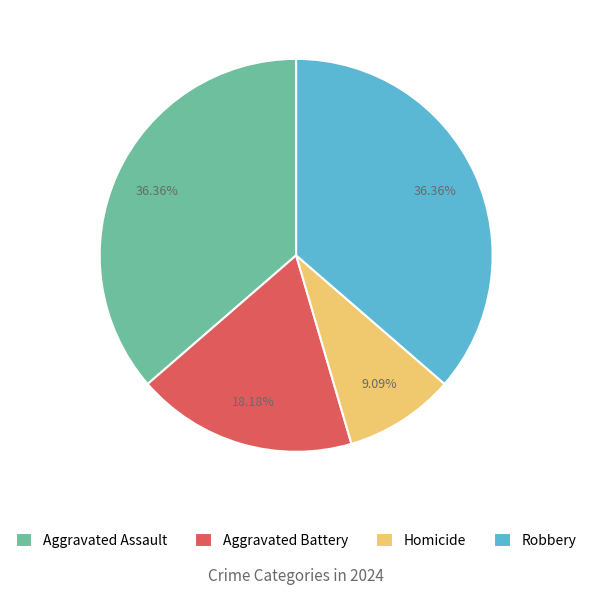

Which has a higher value, Homicide or Aggravated Battery?

Aggravated Battery